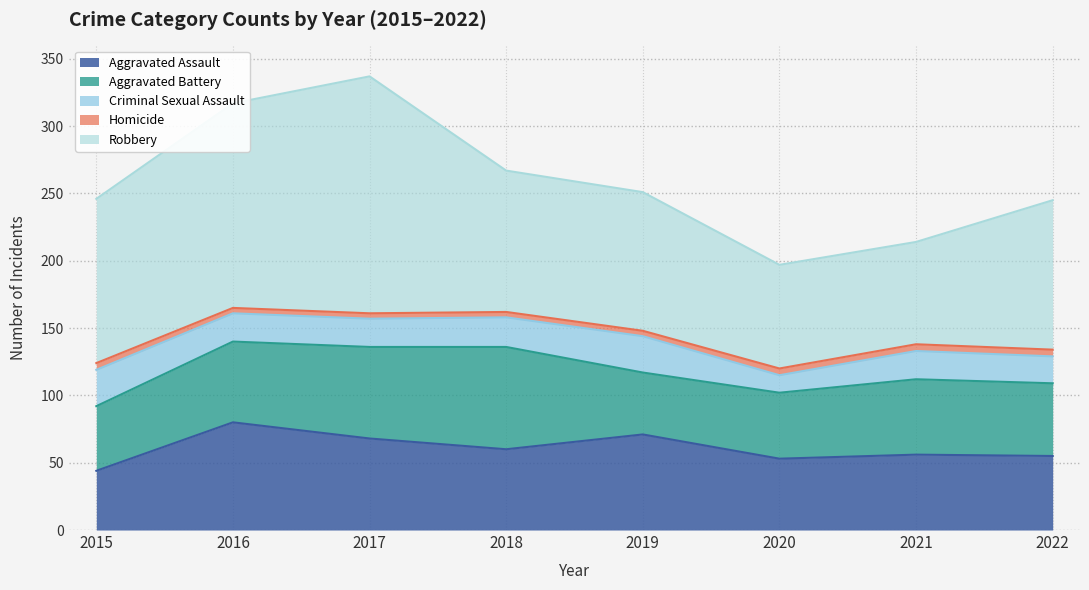

What is the total value across all series at 2022?

245